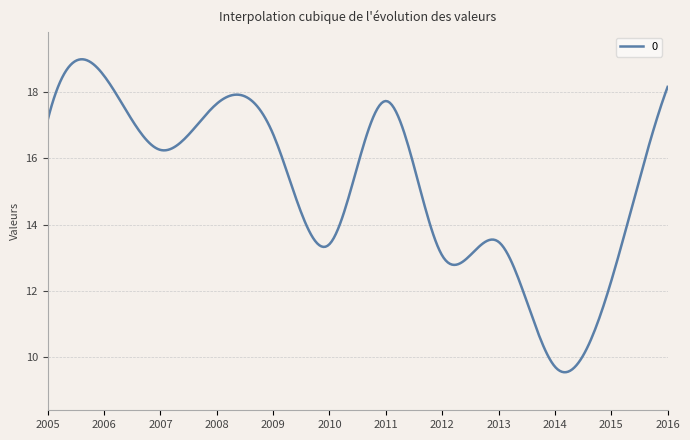

What is the smallest value displayed?

9.5